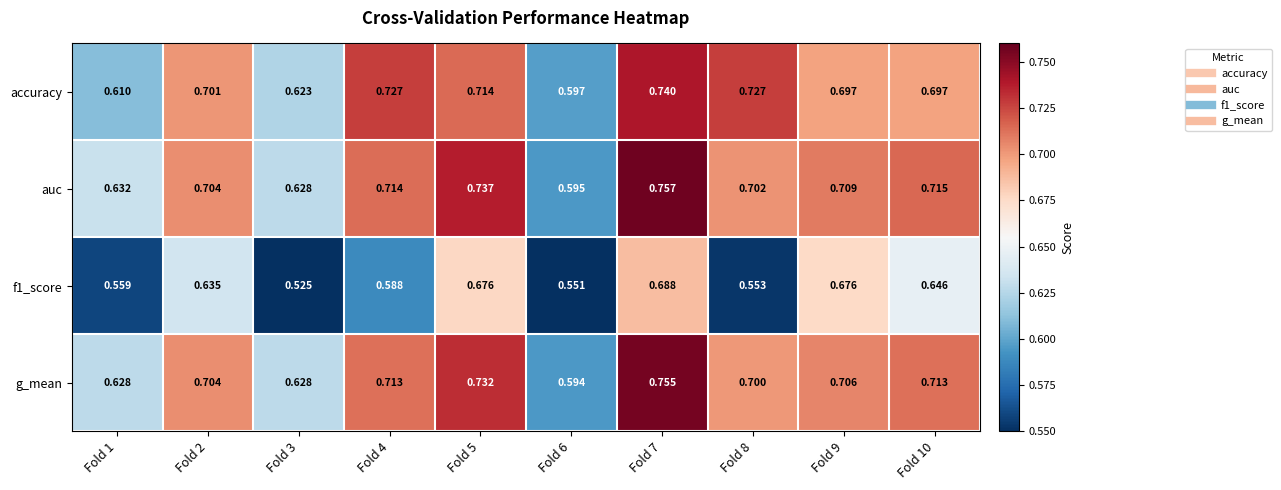

What is the total value across all series at Fold 6?

2.3